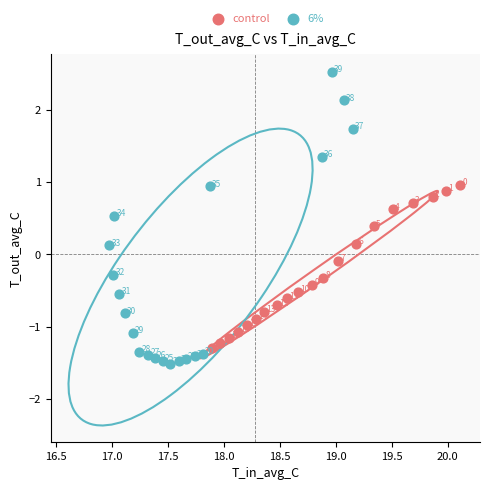

What are all the series names shown in the legend?

control, 6%